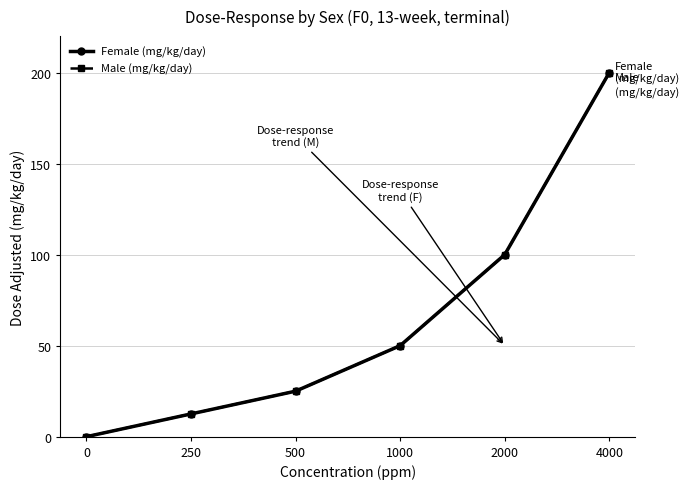

At how many categories does at least one series exceed 47?

3